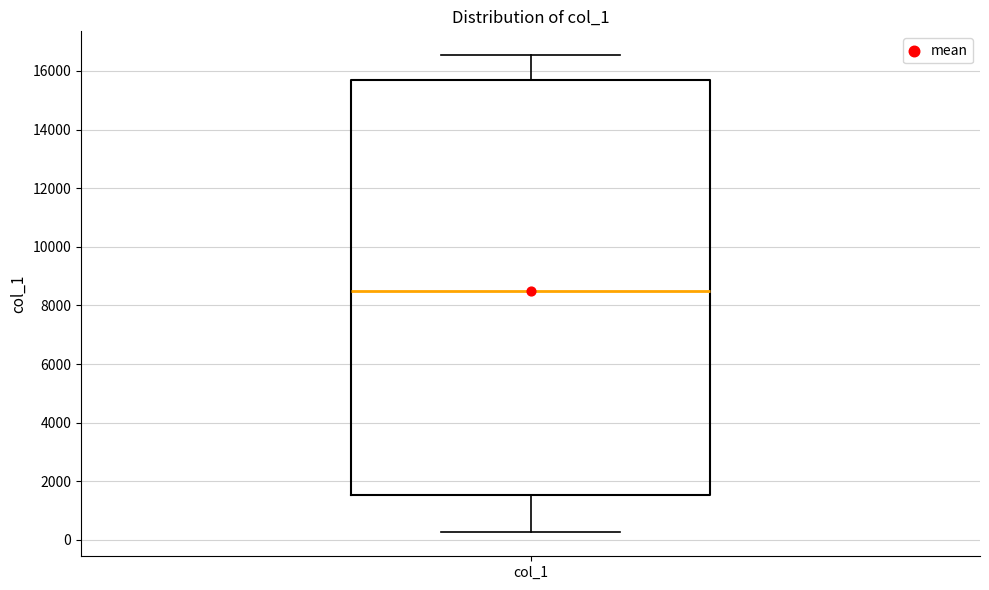

Where is the lower edge of the box for col_1 on the y-axis? The values are not printed on the chart, so give them approximately, as read against the axis.

1600